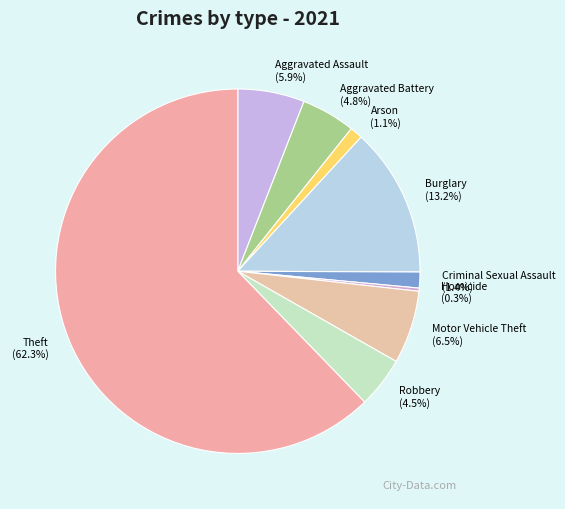

How much of the chart is everything except Theft?

37.7%